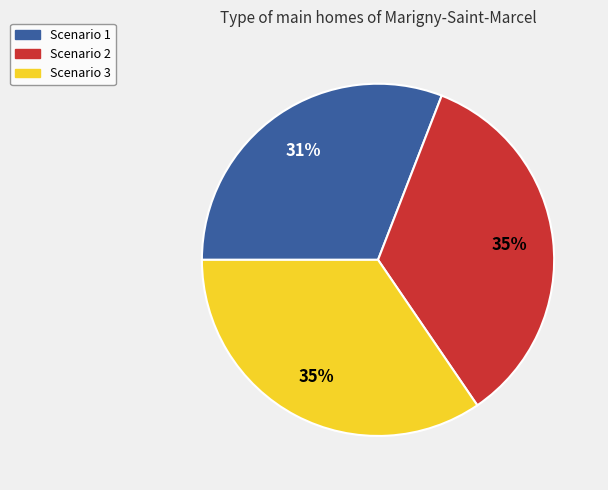

Between Scenario 1 and Scenario 2, which is larger?

Scenario 2